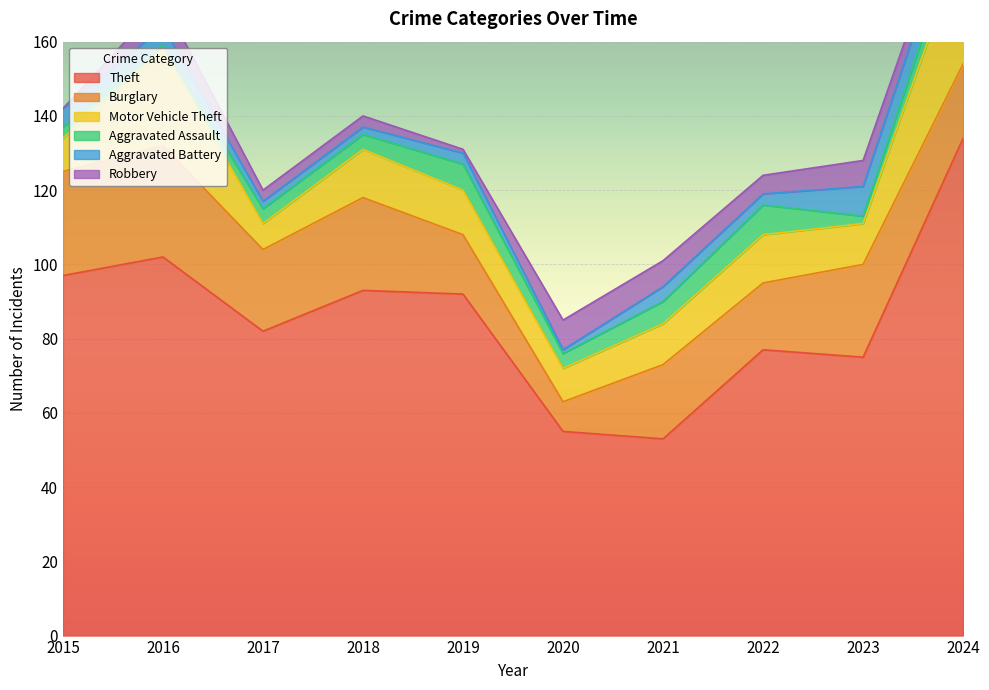

What is the sum of the Motor Vehicle Theft values at 2020 and 2017?

16